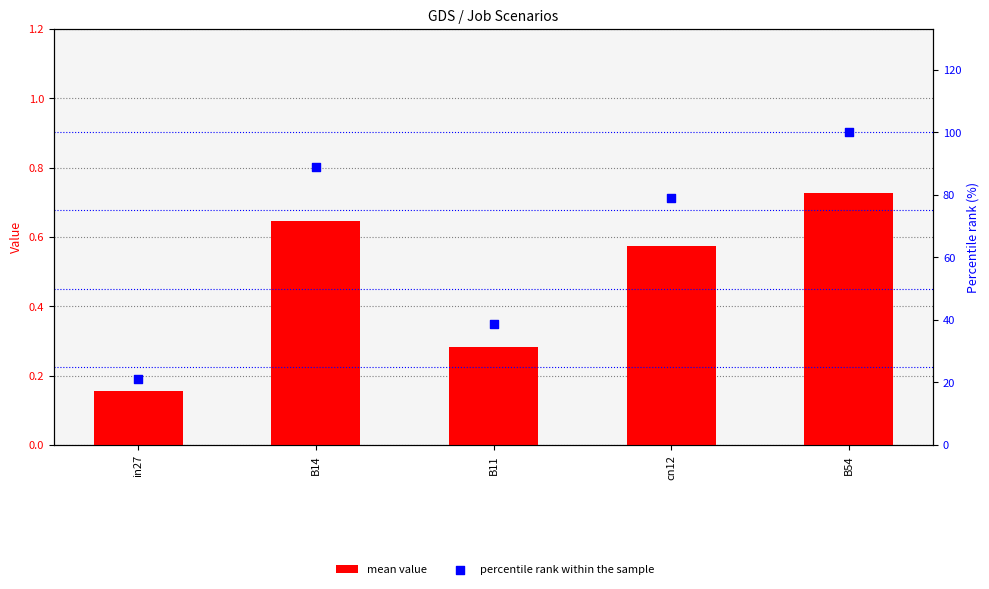

What are all the series names shown in the legend?

mean value, percentile rank within the sample